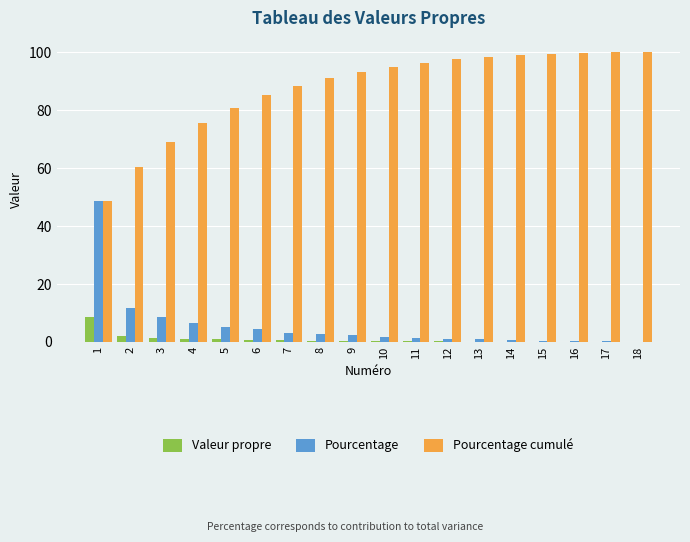

What is the highest value of the Valeur propre series?

8.8